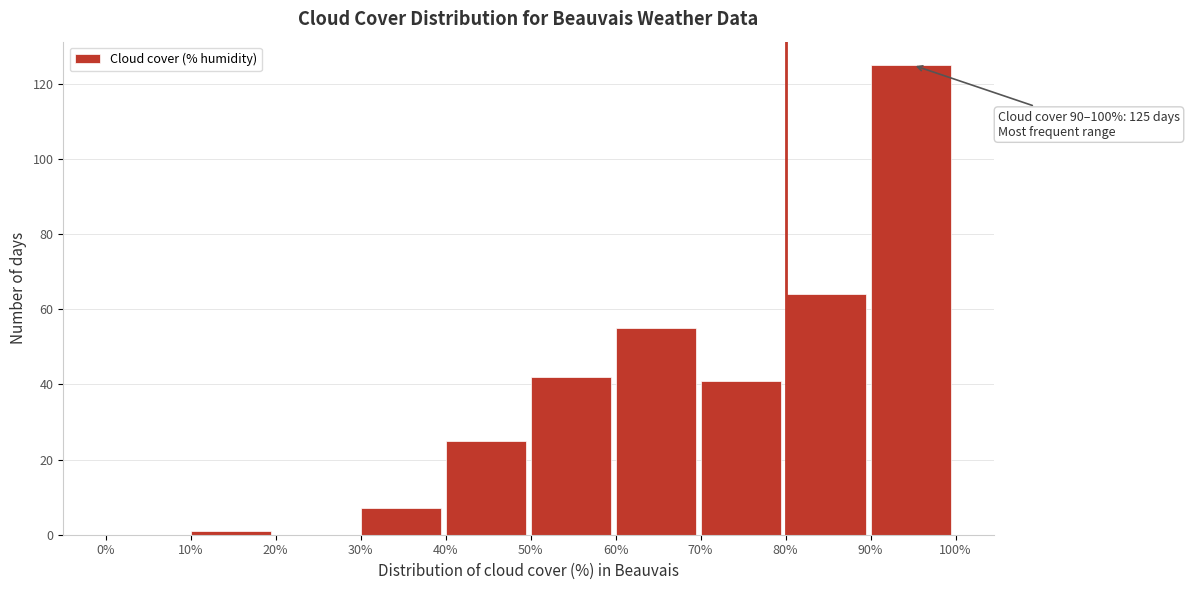

Over which range of the x-axis is the bar tallest?

90% to 100%